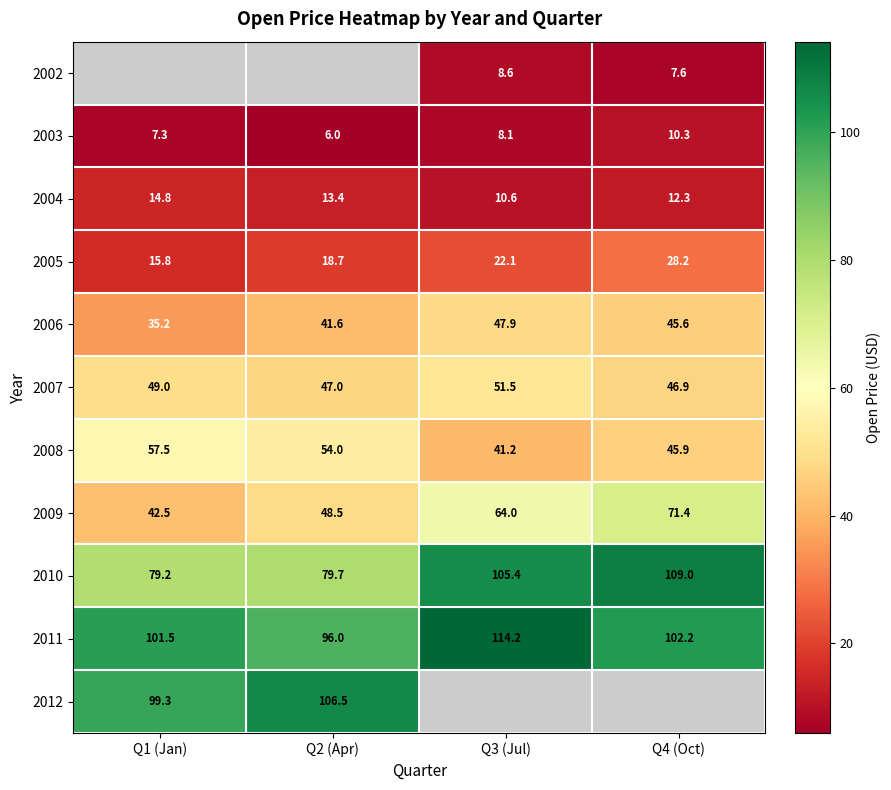

What is the spread (max minus min) of values at Q3 (Jul)?

106.1